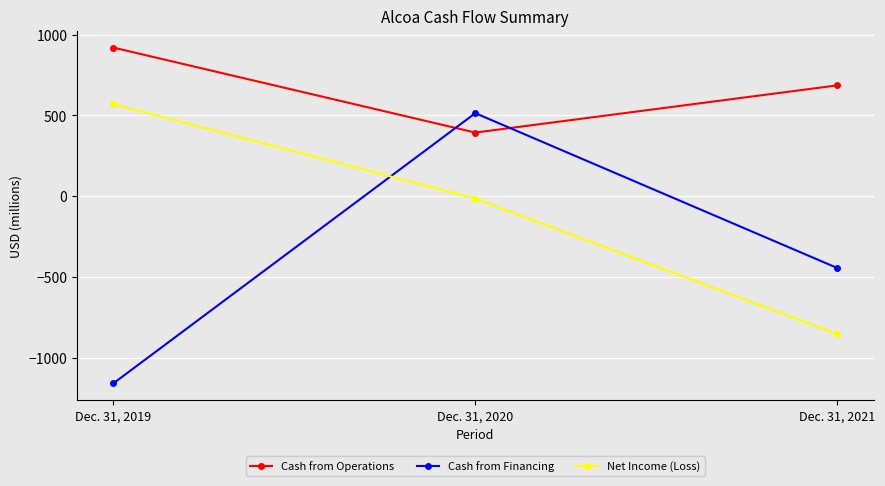

What is the spread (max minus min) of values at Dec. 31, 2019?

2078